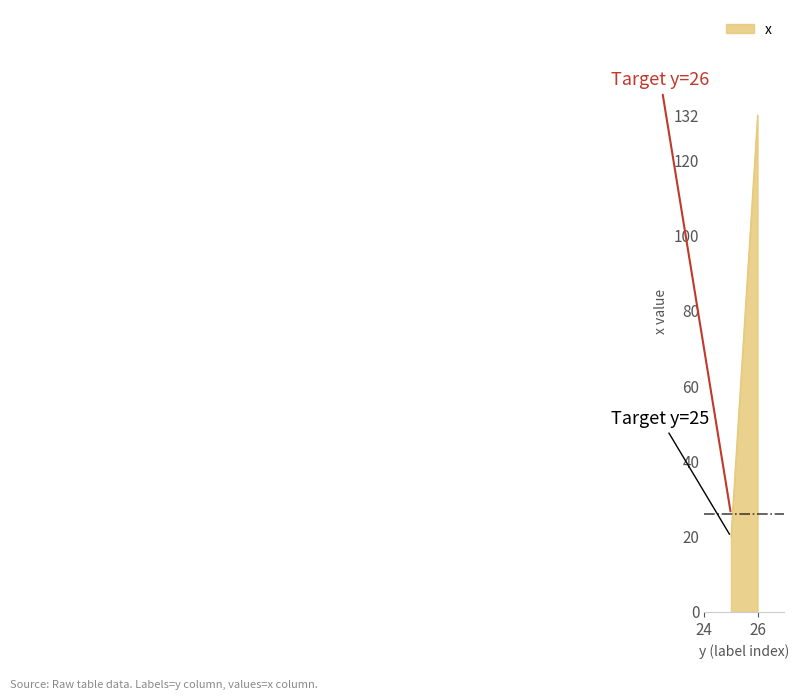

Rank the categories by value from lowest to highest.

25, 26, 26